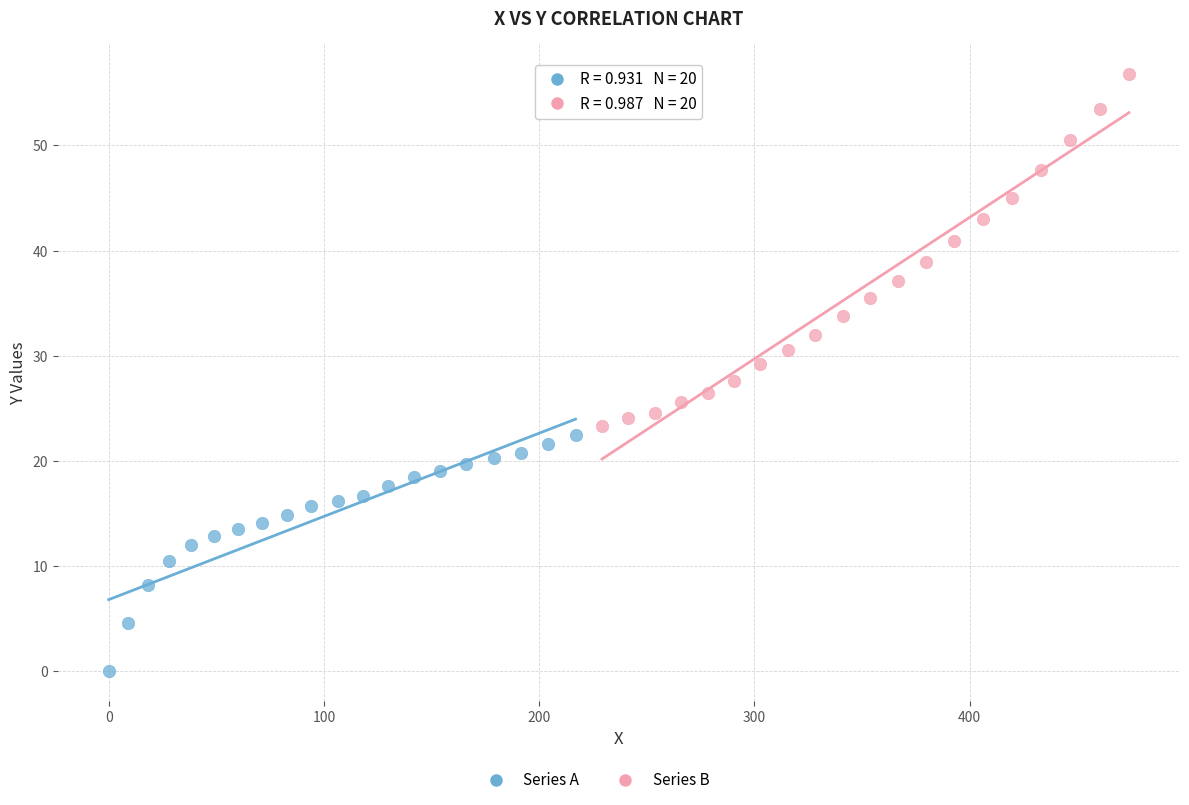

Which series contains the lowest Y value?

Series A